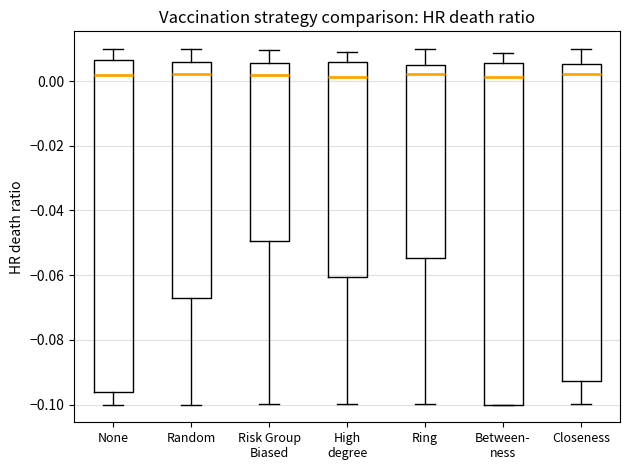

Reading left to right, read every box against the y-axis: the position of its median line, the range the box covers, and the ends of its whiskers. The values are not printed on the chart, so give them approximately, as read against the axis.

None: median 0.002, box -0.096 to 0.006, whiskers -0.100 to 0.010
Random: median 0.002, box -0.066 to 0.006, whiskers -0.100 to 0.010
Risk Group Biased: median 0.002, box -0.050 to 0.006, whiskers -0.100 to 0.010
High degree: median 0.002, box -0.060 to 0.006, whiskers -0.100 to 0.010
Ring: median 0.002, box -0.054 to 0.006, whiskers -0.100 to 0.010
Between- ness: median 0.002, box -0.100 to 0.006, whiskers -0.100 to 0.008
Closeness: median 0.002, box -0.092 to 0.006, whiskers -0.100 to 0.010